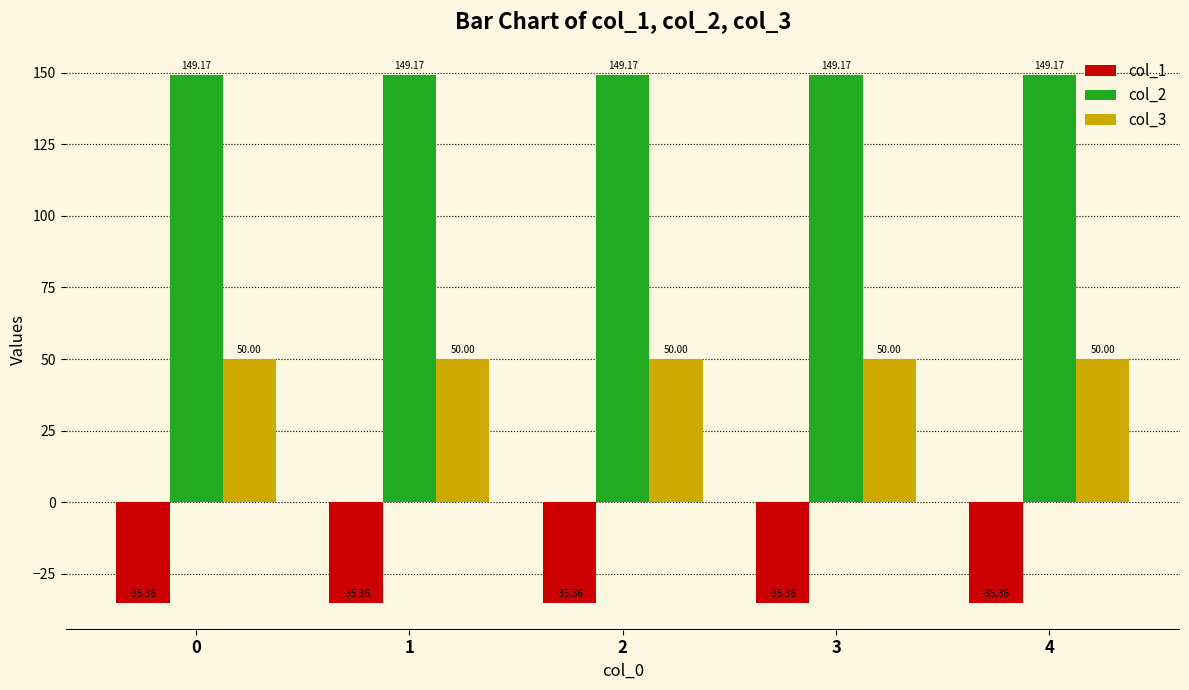

What is the spread (max minus min) of values at 0?

184.5